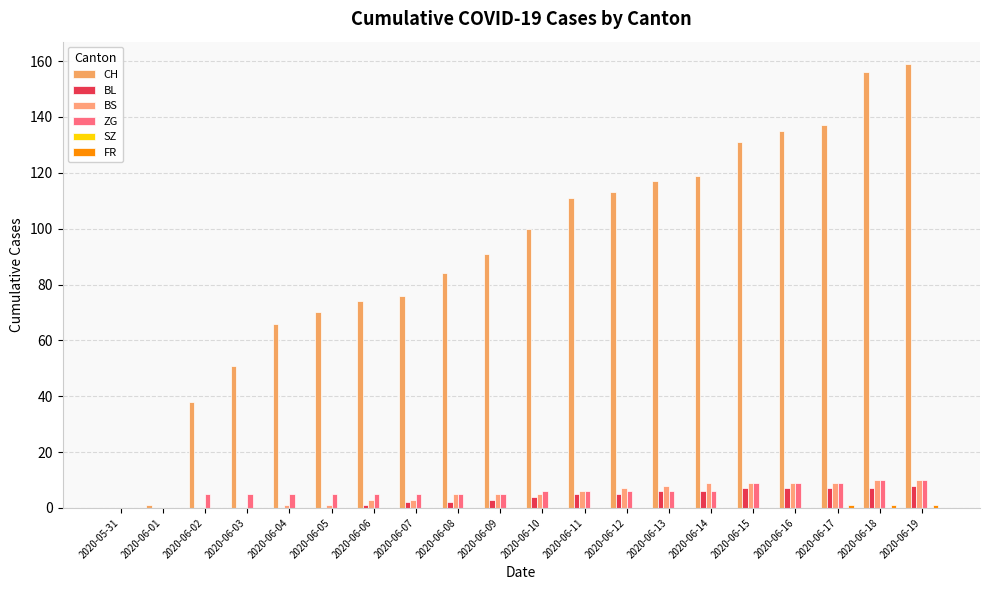

Count the number of data series in this chart.

5